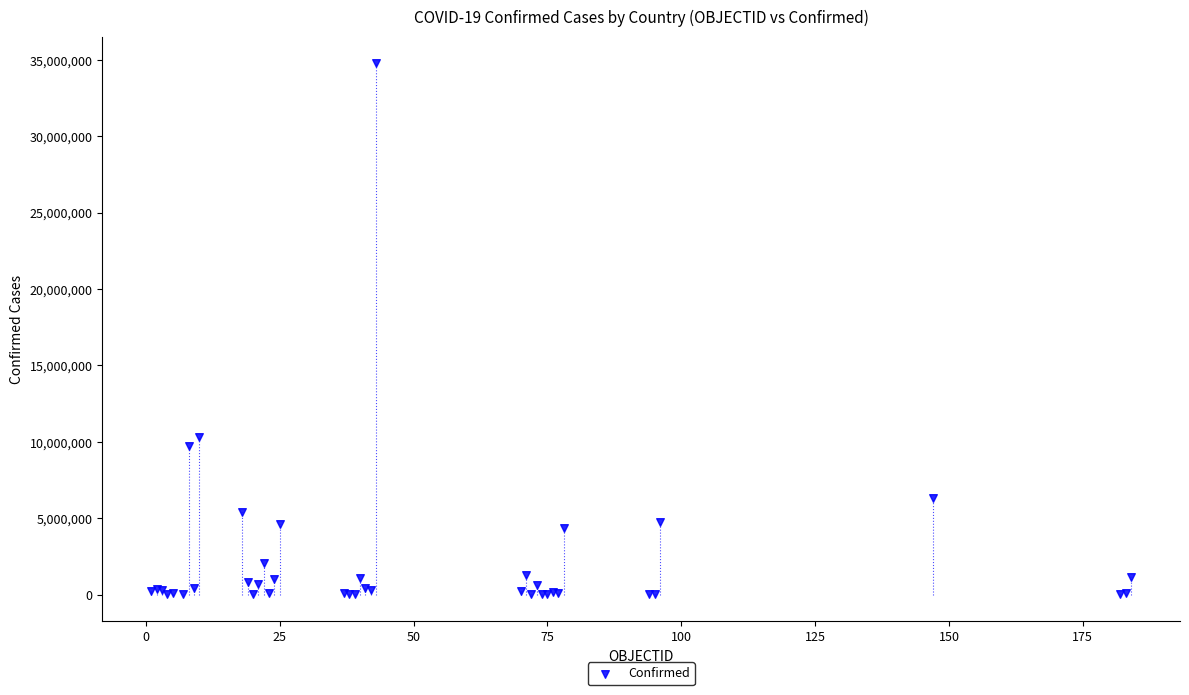

What Y value in the scatter plot is closest to 17395703?

10345256